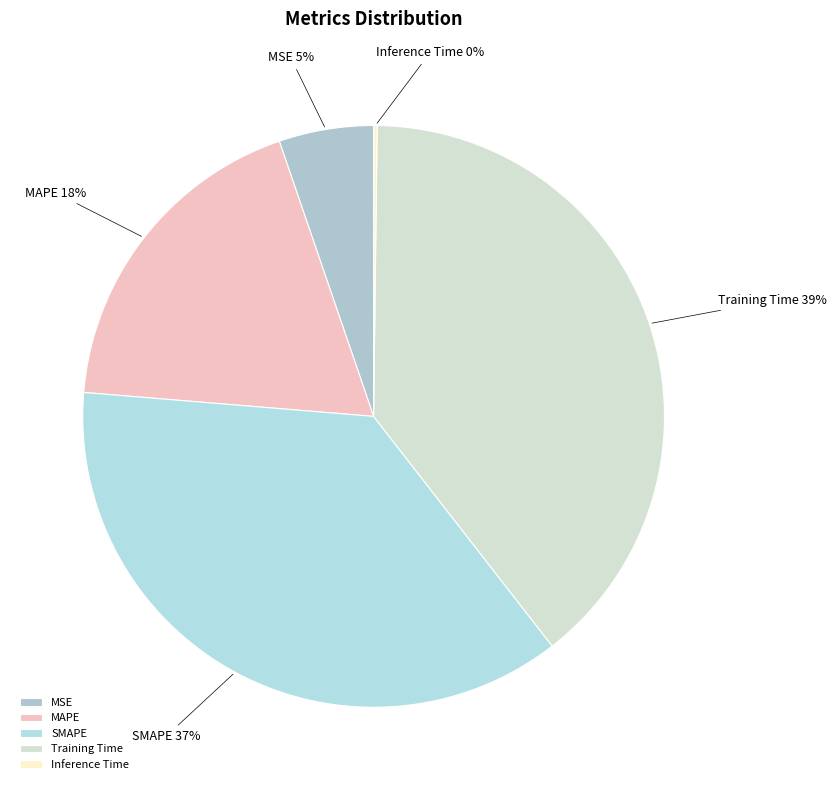

Is MSE the majority of the pie?

No